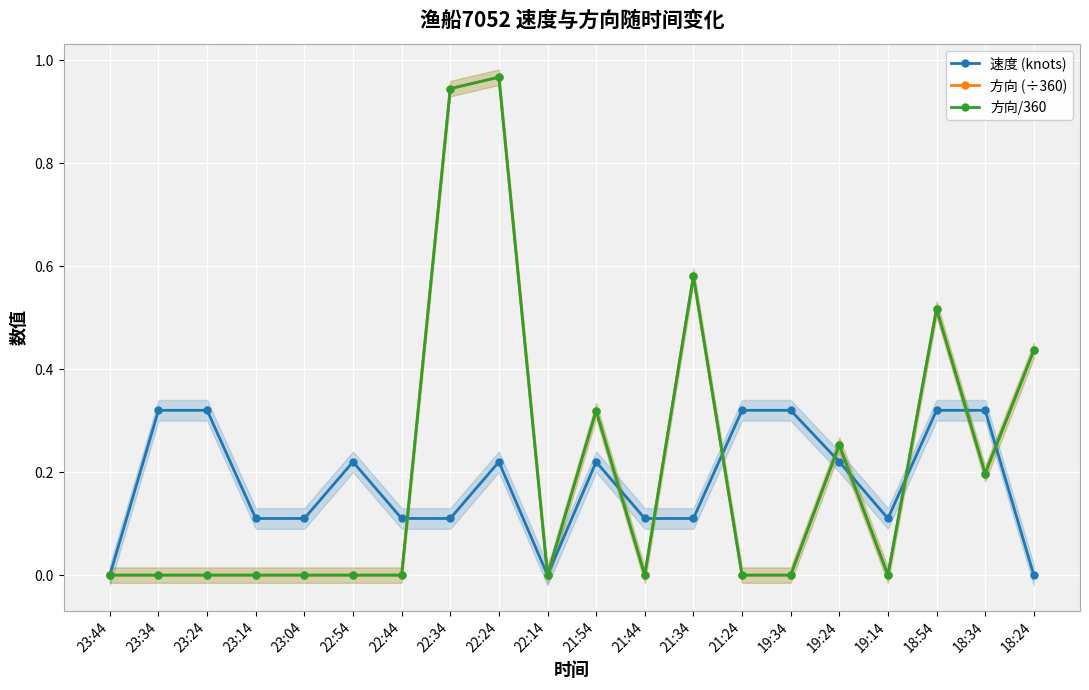

True or false: 方向 (÷360) and 方向/360 intersect in this chart.

False